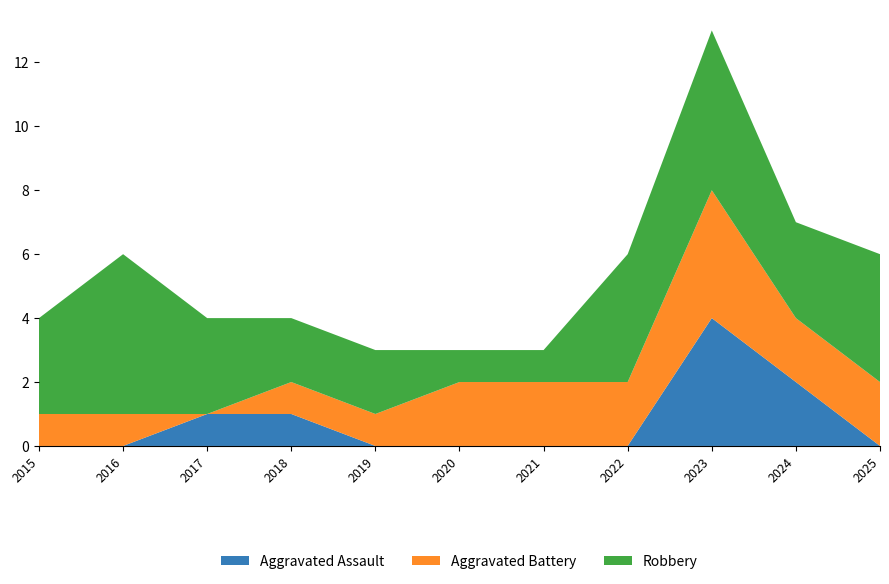

Reading right to left, what are all the values shown in this chart?

Aggravated Assault: 0	2	4	0	0	0	0	1	1	0	0
Aggravated Battery: 2	2	4	2	2	2	1	1	0	1	1
Robbery: 4	3	5	4	1	1	2	2	3	5	3